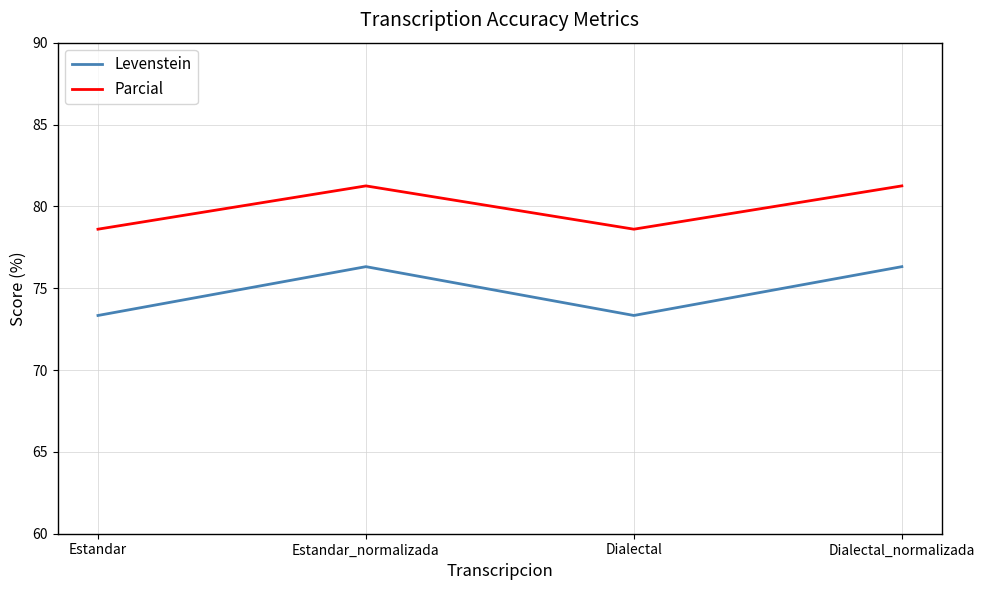

What is the sum of all Parcial values?

319.7